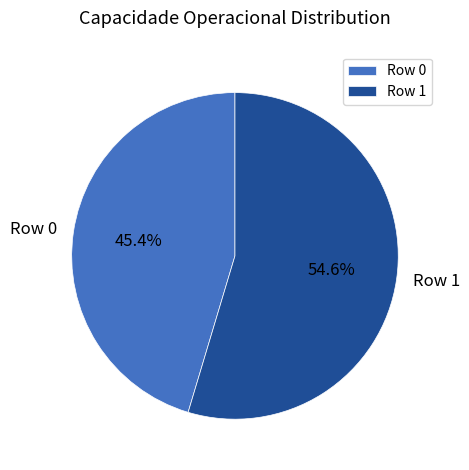

To the nearest percent, what is the average slice percentage?

50%